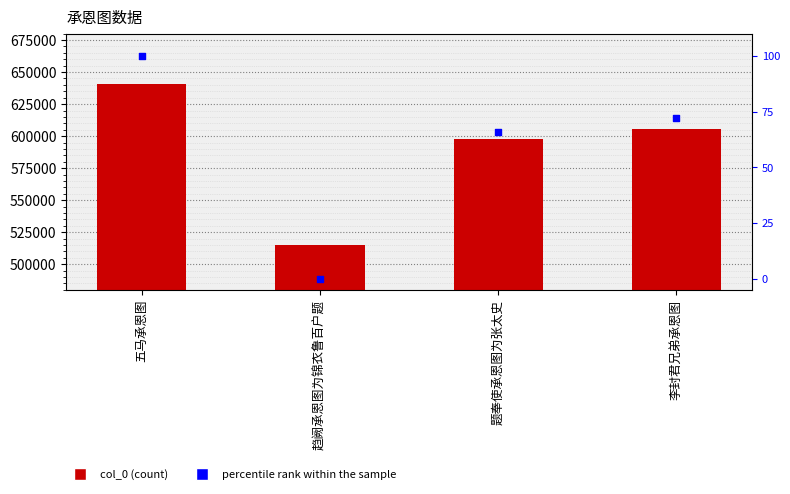

Which series reaches the maximum Y coordinate?

col_0